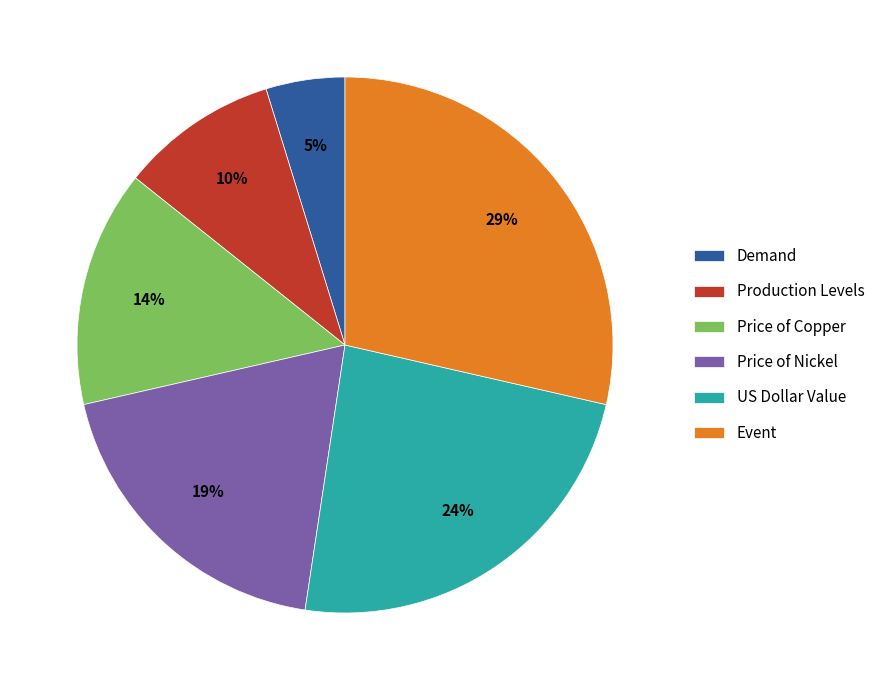

What is the largest slice in the pie chart?

Event